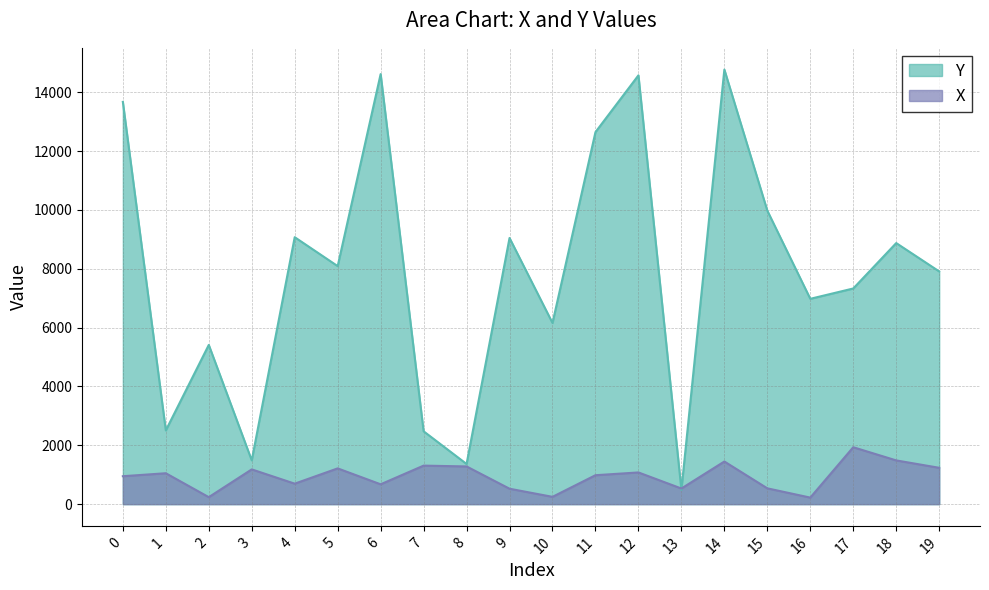

What is the sum of all X values?

18818.0